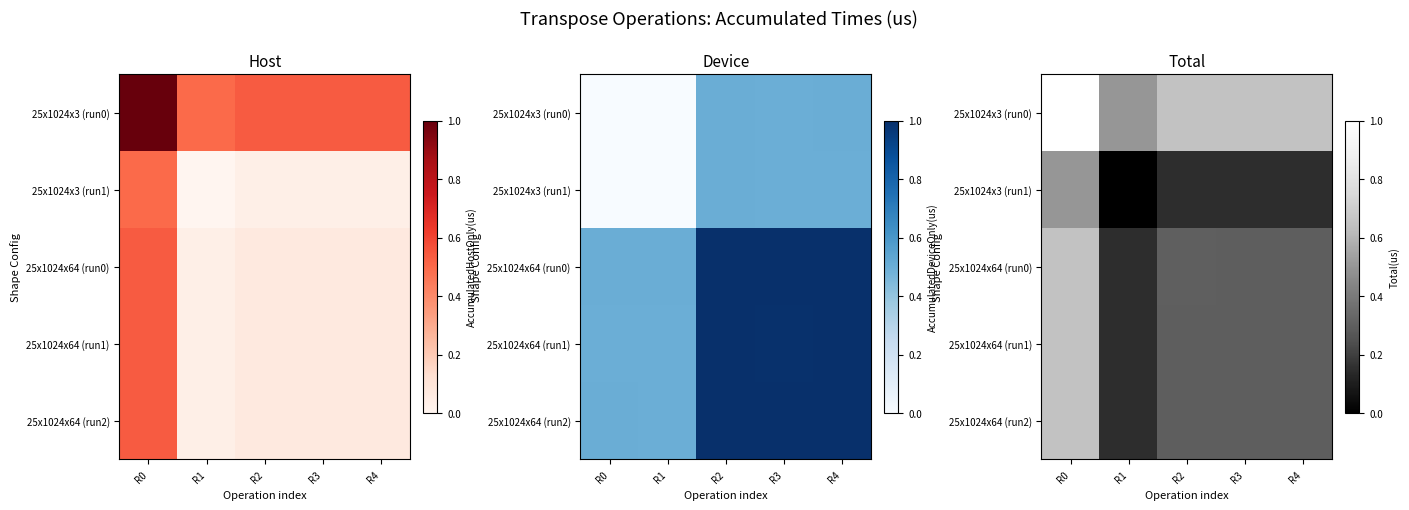

What is the maximum value shown in the chart?

1.0